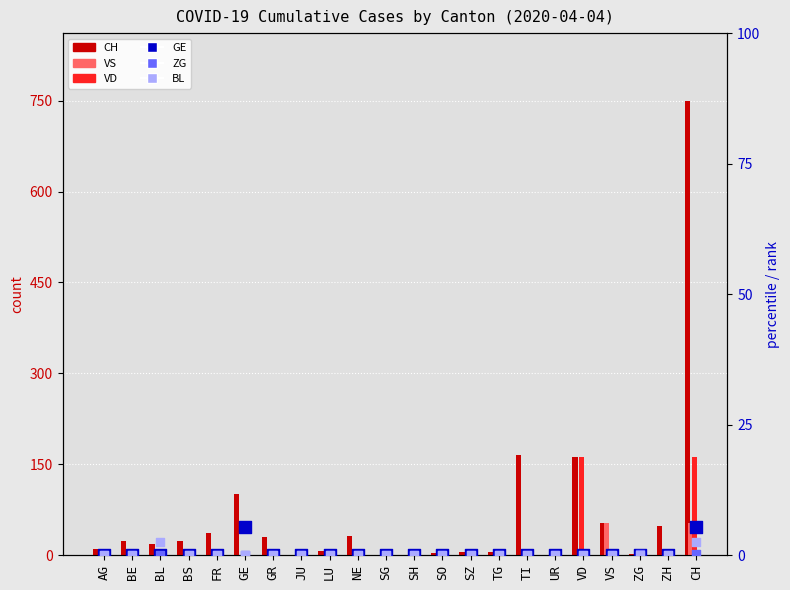

Which series has the widest spread of Y values?

CH